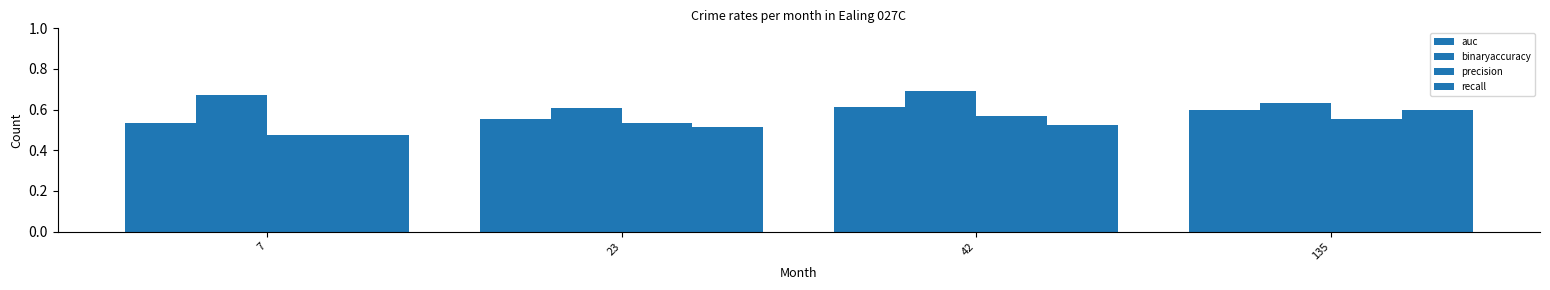

What is the value of the auc bar at the 1st from the left?

0.5